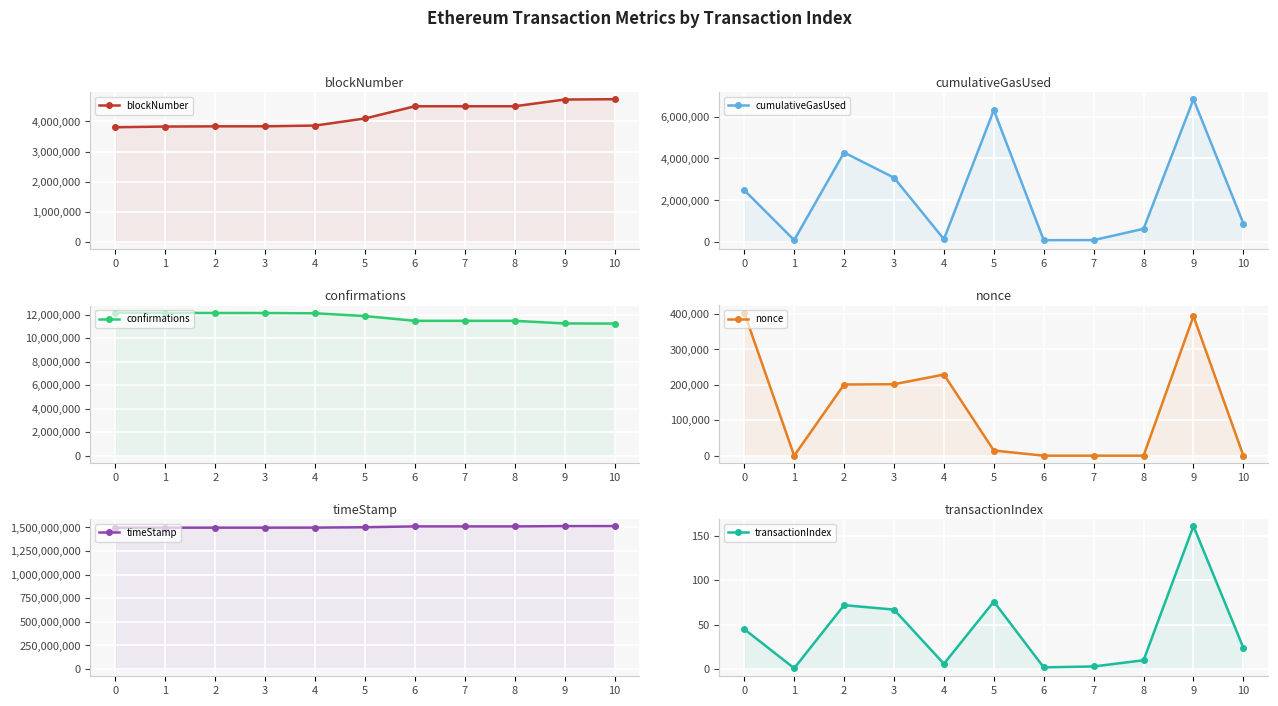

What is the sum of all nonce values?

1442945